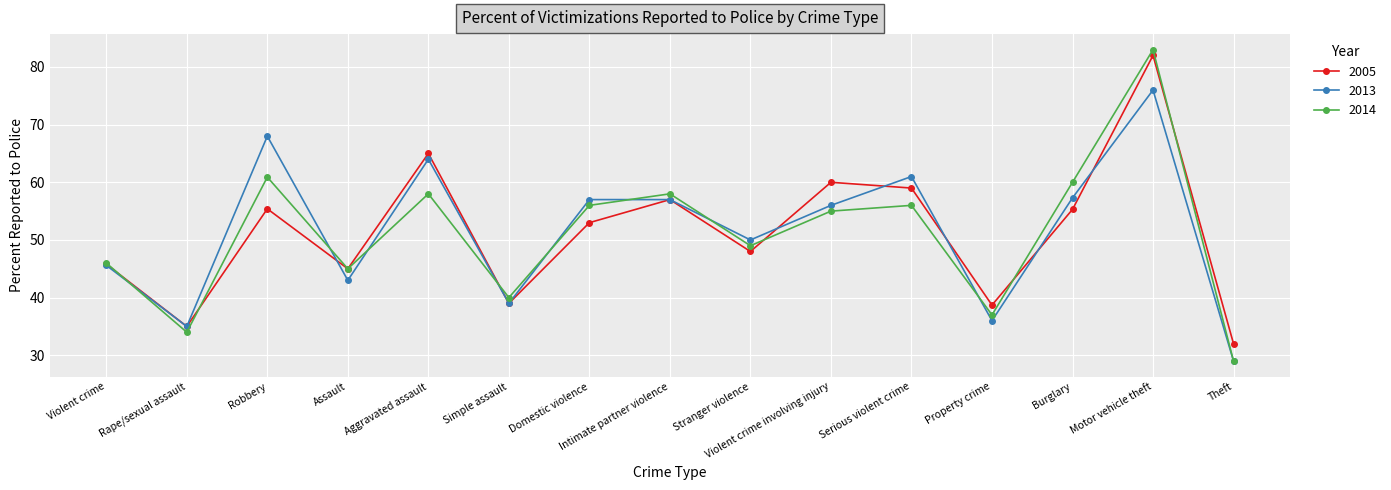

How many lines are shown in the chart?

3